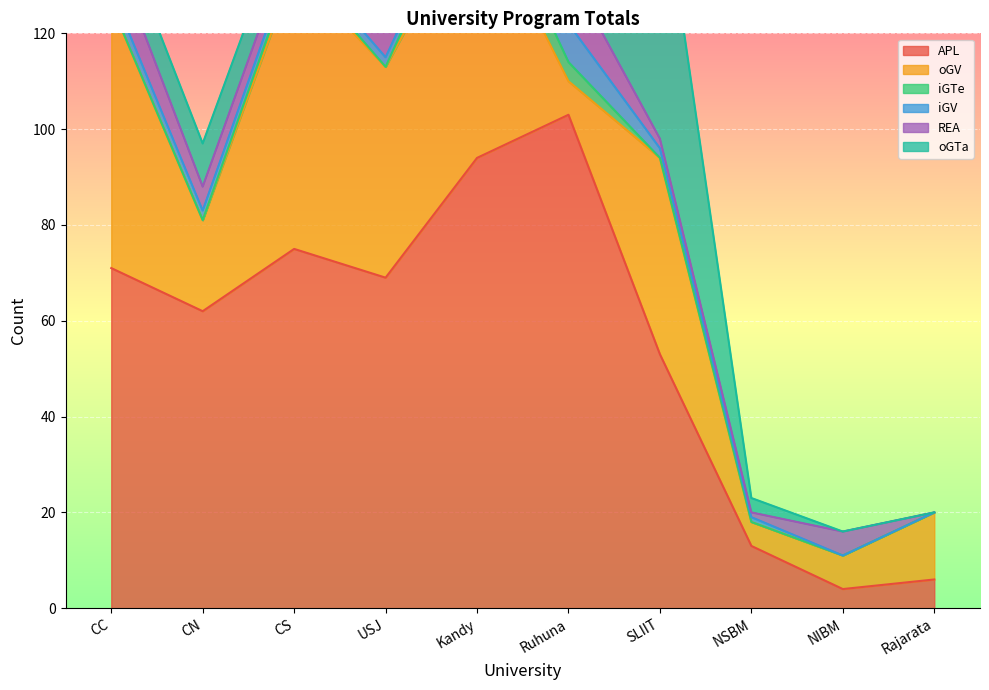

What is the difference between the second highest and second lowest values in the iGV series?

3